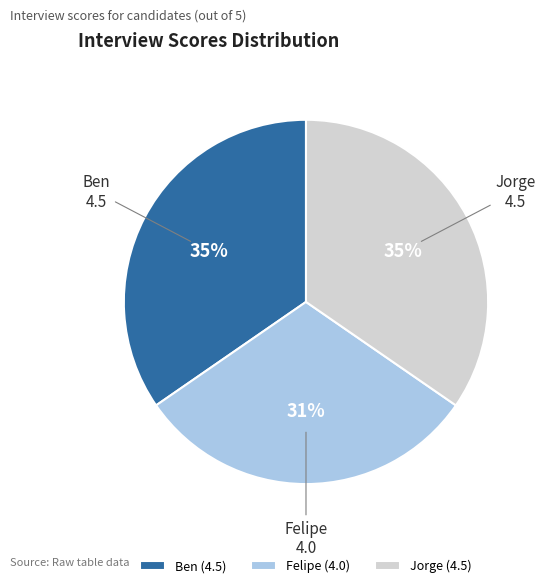

What is the ratio of the value at Felipe to the value at Jorge?

0.9